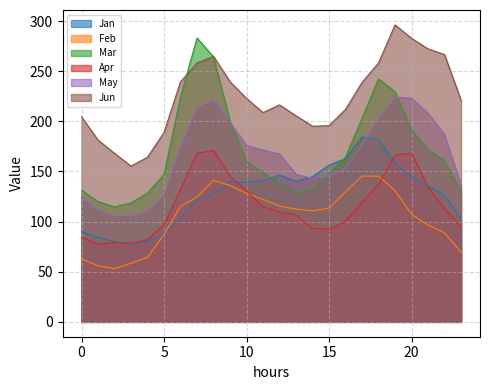

List the labels in order of Jan value, smallest first.

3, 4, 2, 1, 5, 0, 23, 6, 7, 22, 8, 21, 10, 13, 9, 11, 14, 20, 12, 15, 19, 16, 18, 17